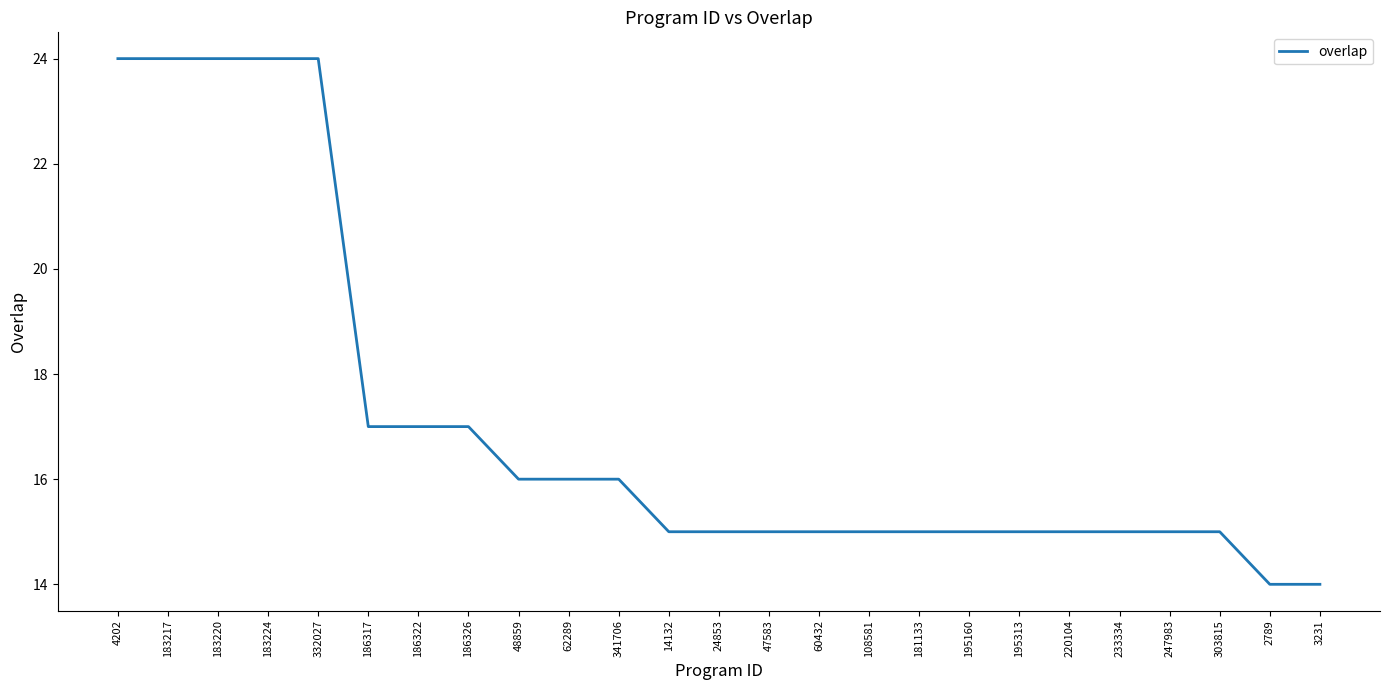

Reading left to right, transcribe all the data shown in this chart.

4202=24	183217=24	183220=24	183224=24	332027=24	186317=17	186322=17	186326=17	48859=16	62289=16	341706=16	14132=15	24853=15	47583=15	60432=15	108581=15	181133=15	195160=15	195313=15	220104=15	233334=15	247983=15	303815=15	2789=14	3231=14